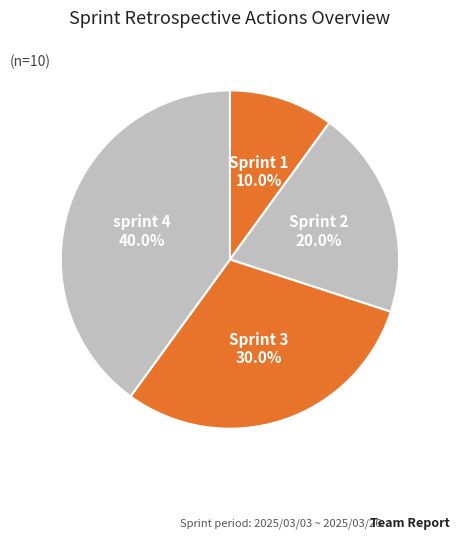

Approximately how many times larger is the value at sprint 4 compared to Sprint 1?

4.0